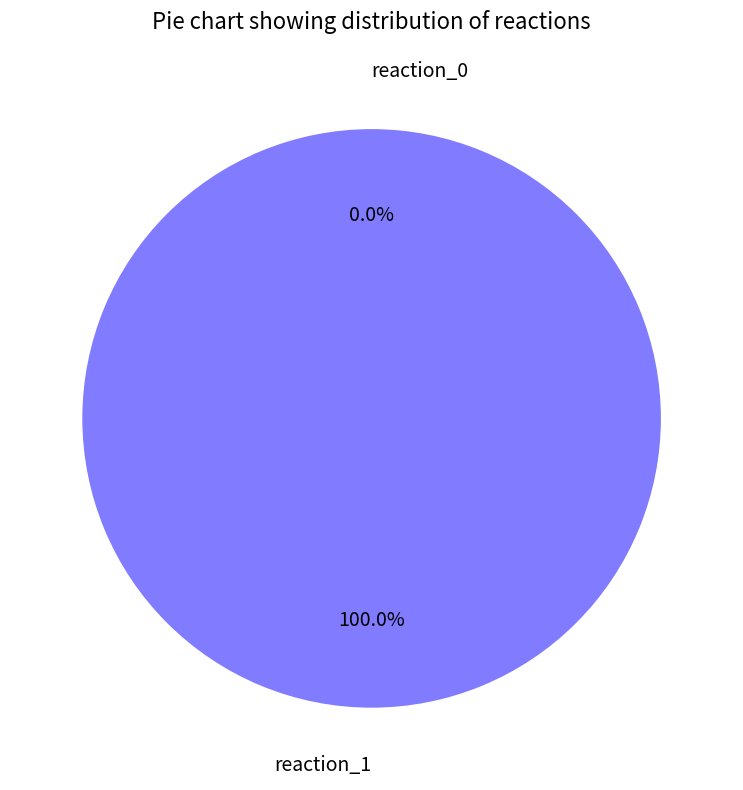

Is there any slice that represents more than half of the pie?

Yes